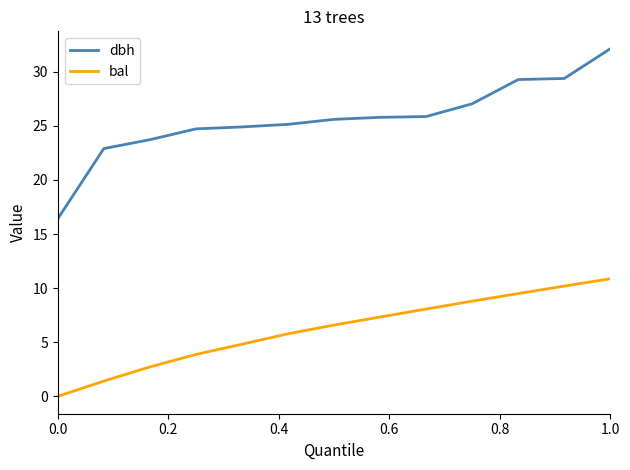

True or false: bal has more than 2 interior local peaks.

False